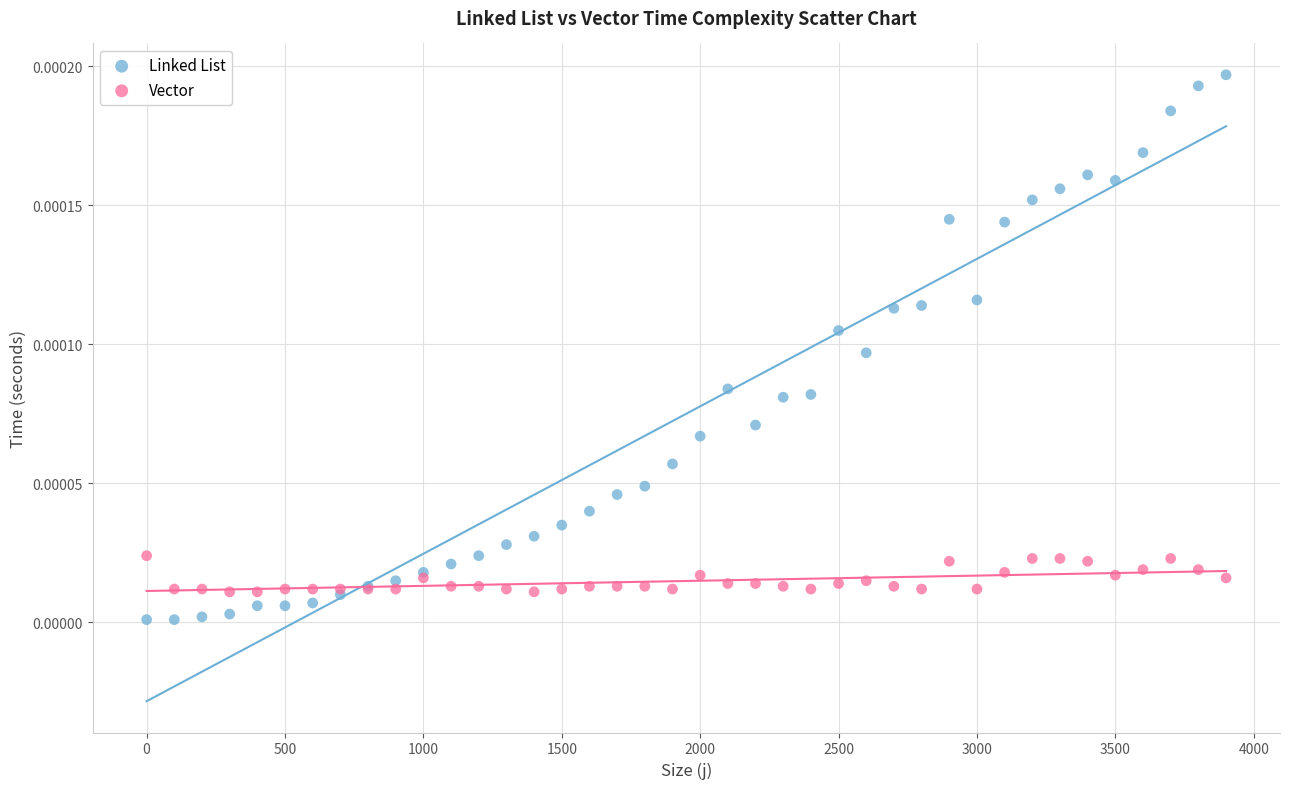

Which series reaches the minimum Y coordinate?

Linked List